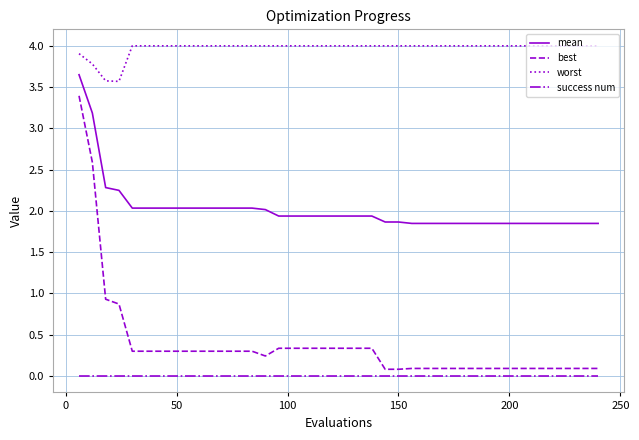

What is the greatest value displayed?

4.0